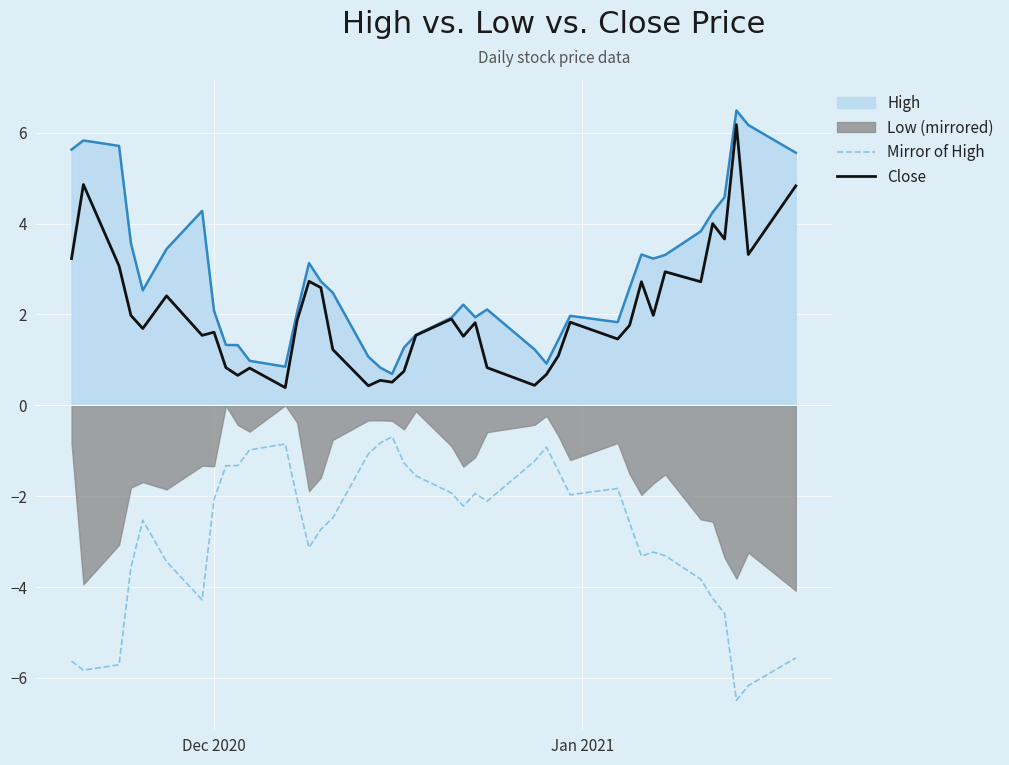

True or false: High and Mirror of High cross at least once.

False